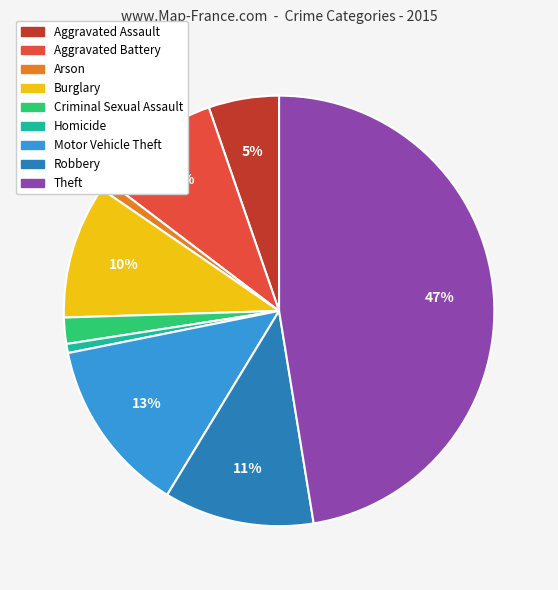

Which slice is the largest?

Theft